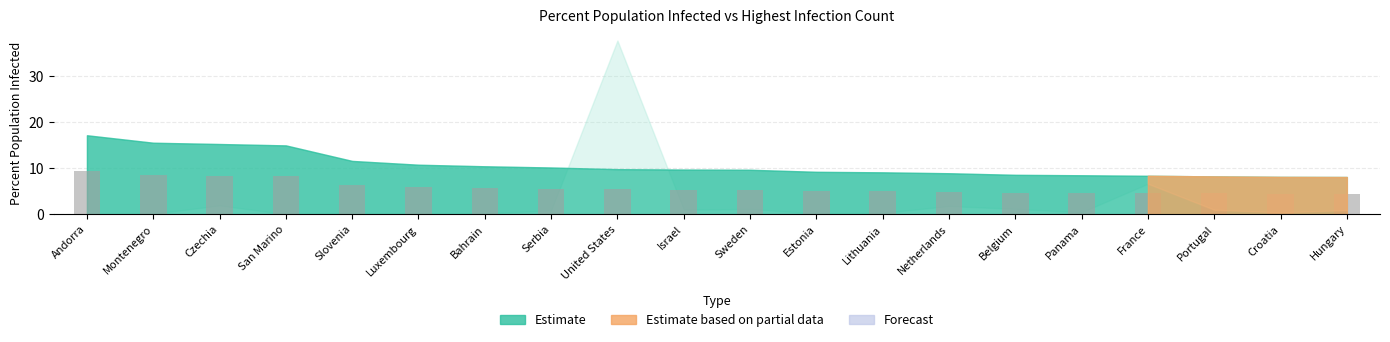

What position from the left is Bahrain?

7